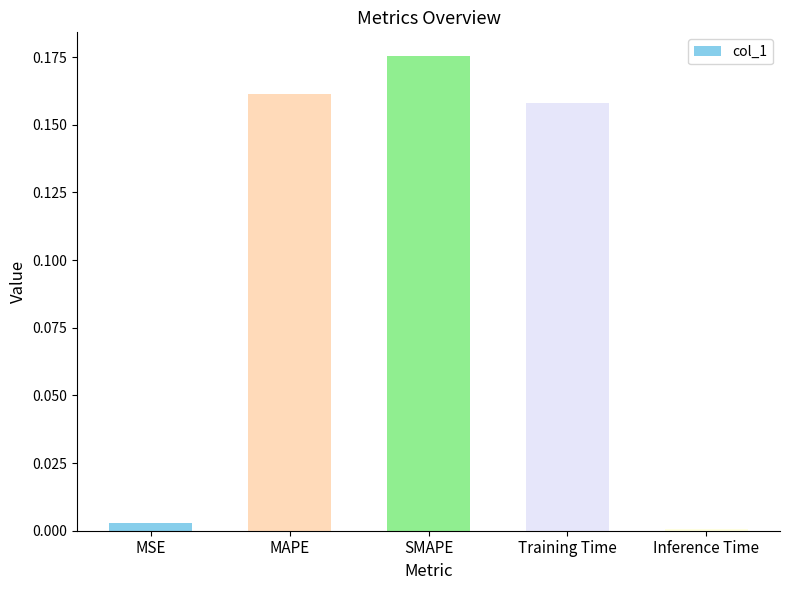

Are the bars horizontal?

No